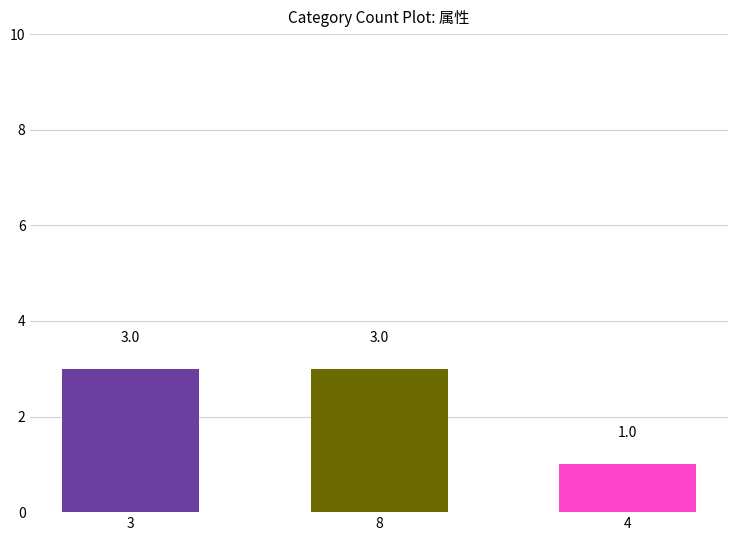

True or false: the data shows 5 at 3.

False